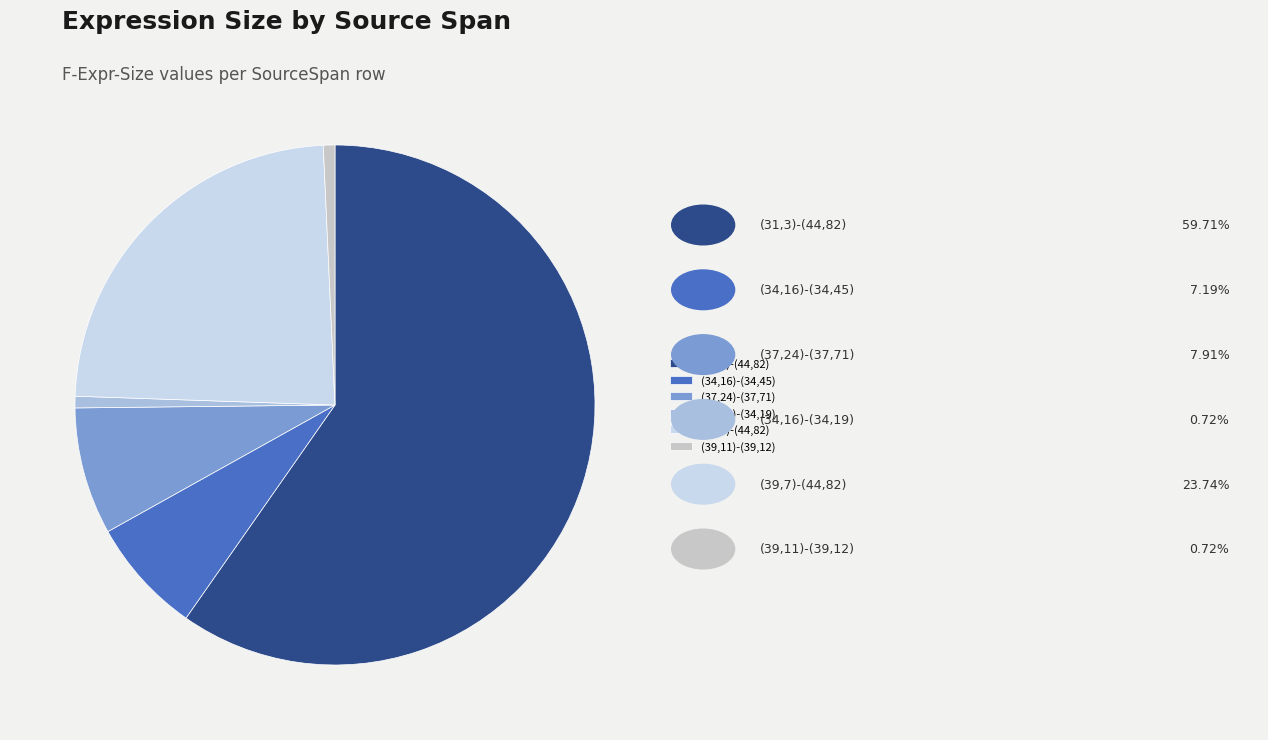

What is the ratio of the value at (31,3)-(44,82) to the value at (34,16)-(34,45)?

8.3